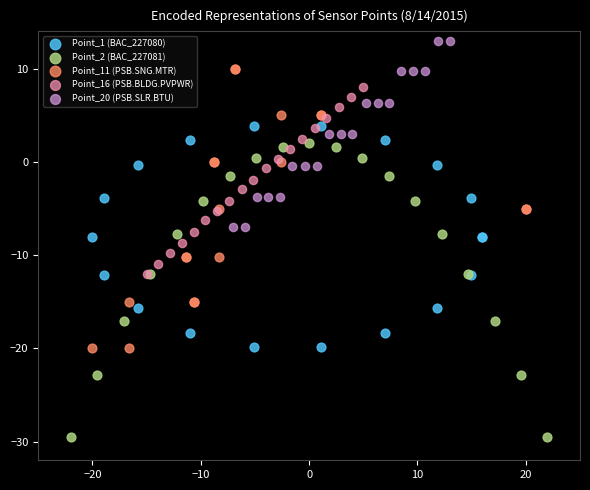

Which series reaches the minimum Y coordinate?

Point_2 (BAC_227081)